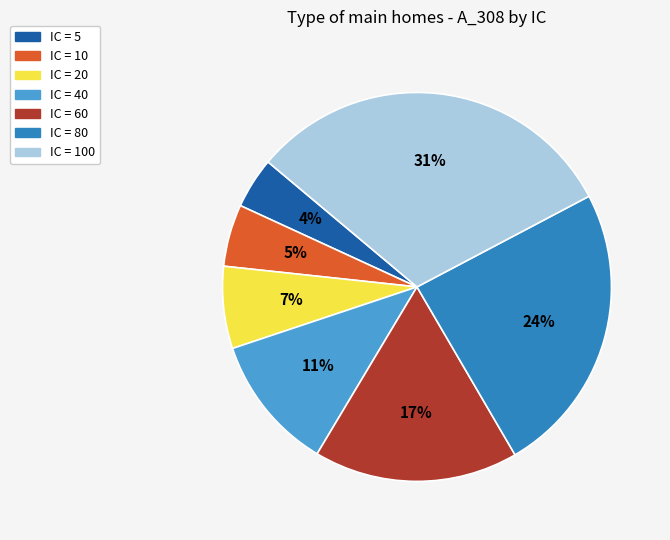

To the nearest percent, what is the difference between the largest and smallest slice percentages?

27%